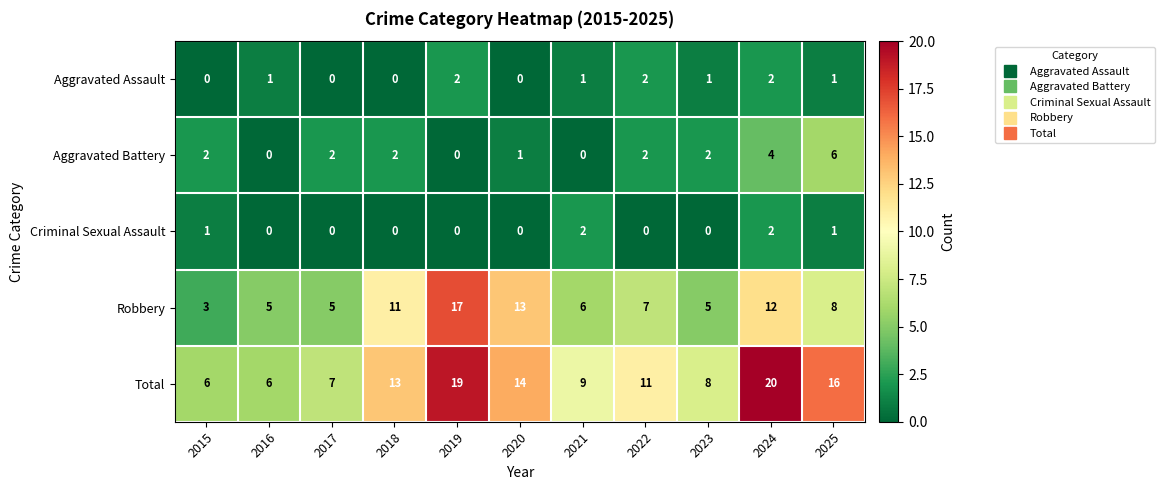

What is the sum of the Aggravated Assault values at 2016 and 2019?

3